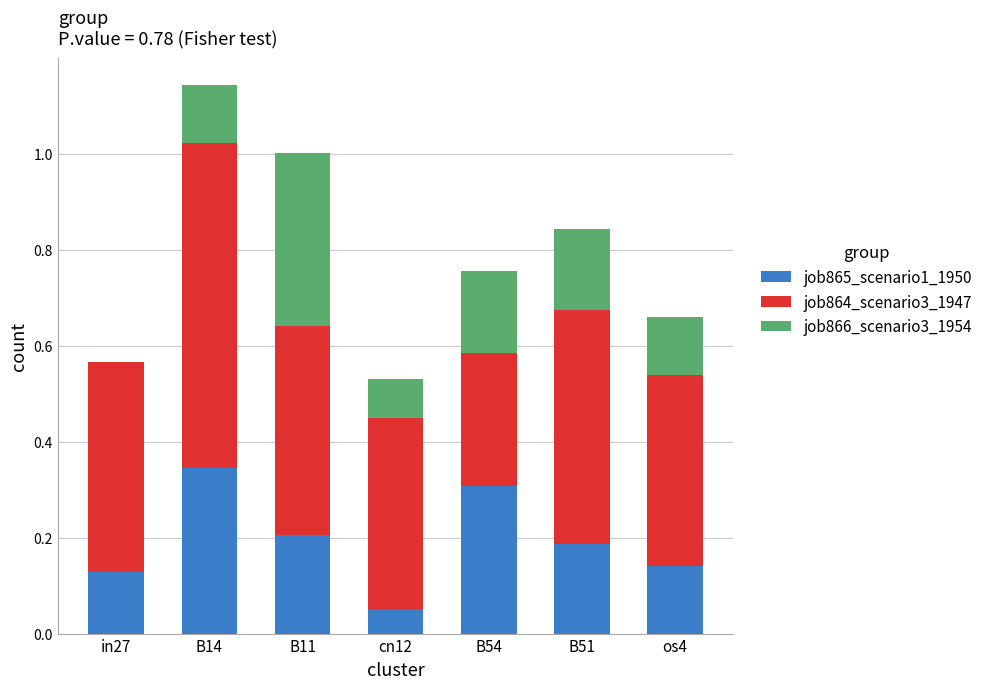

How many data points does each series have?

7